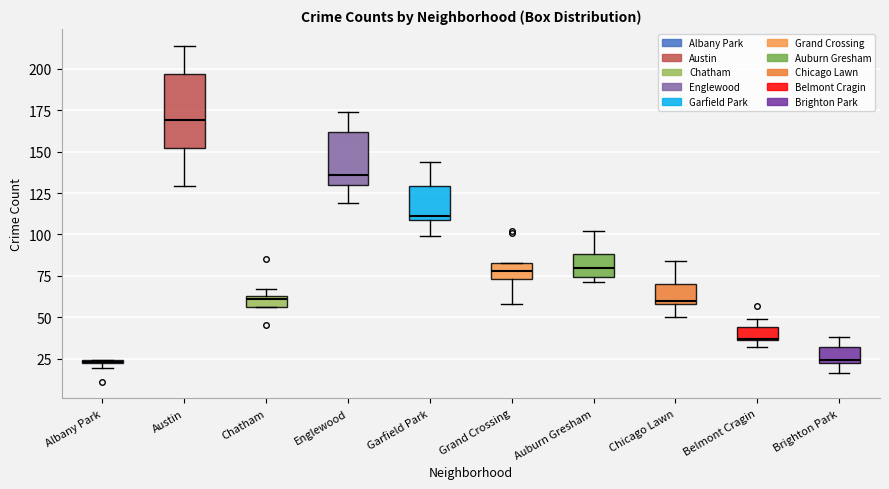

Where does the median line of the box for Auburn Gresham sit on the y-axis? The values are not printed on the chart, so give them approximately, as read against the axis.

80